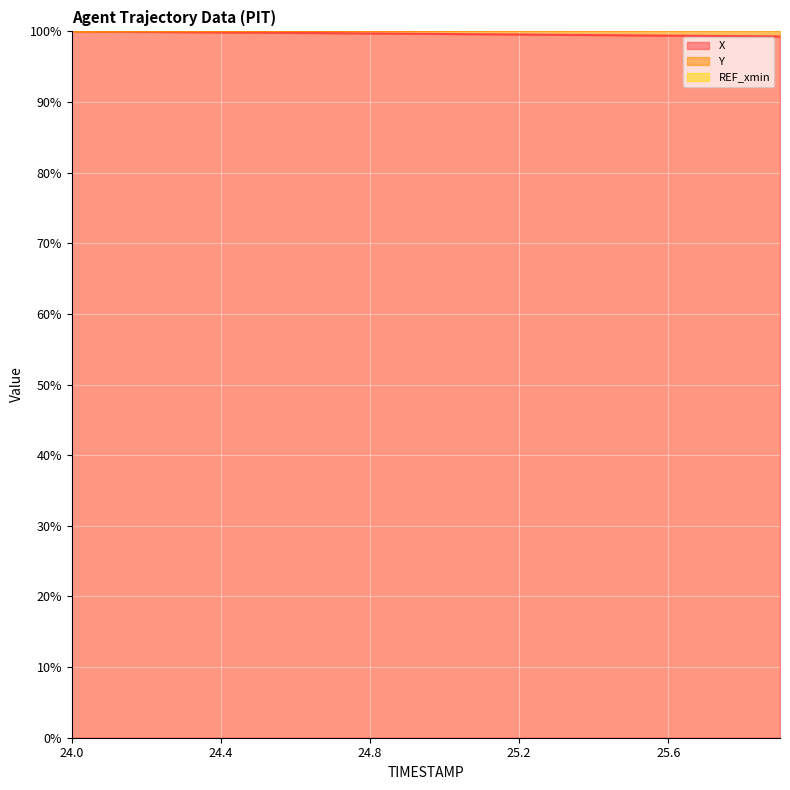

What is the average value of the X series?

99.6